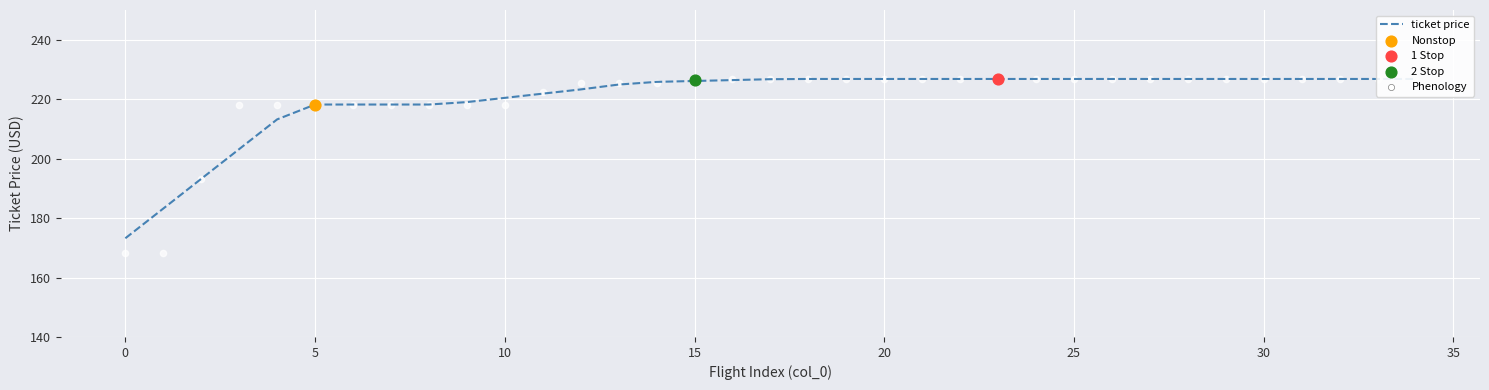

What is the change in value from 12 to 17?

+3.4